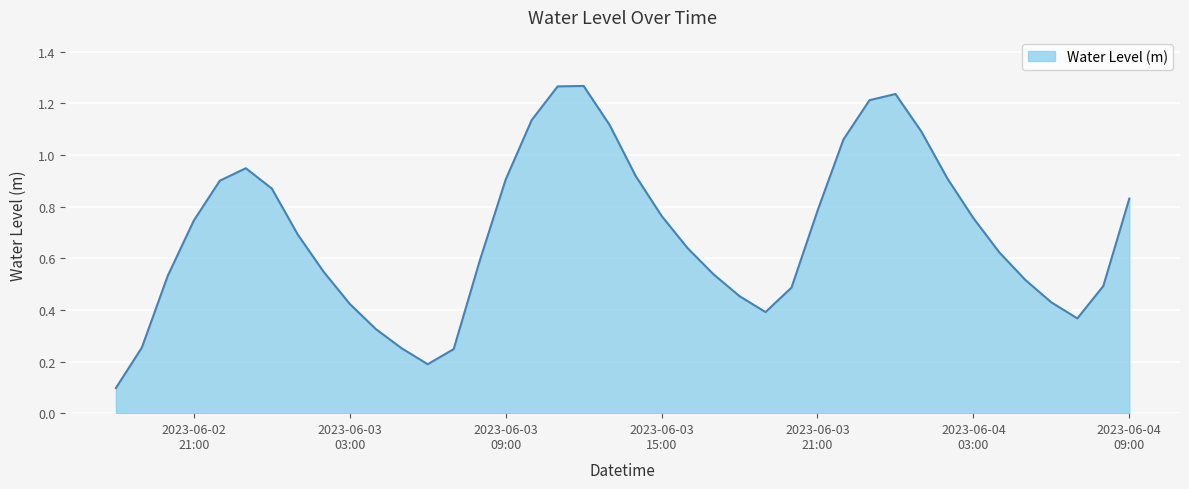

Rank the categories by value from highest to lowest.

2023-06-03 12:00:00, 2023-06-03 11:00:00, 2023-06-04 00:00:00, 2023-06-03 23:00:00, 2023-06-03 10:00:00, 2023-06-03 13:00:00, 2023-06-04 01:00:00, 2023-06-03 22:00:00, 2023-06-02 23:00:00, 2023-06-03 14:00:00, 2023-06-04 02:00:00, 2023-06-03 09:00:00, 2023-06-02 22:00:00, 2023-06-03 00:00:00, 2023-06-04 09:00:00, 2023-06-03 21:00:00, 2023-06-03 15:00:00, 2023-06-04 03:00:00, 2023-06-02 21:00:00, 2023-06-03 01:00:00, 2023-06-03 16:00:00, 2023-06-04 04:00:00, 2023-06-03 08:00:00, 2023-06-03 02:00:00, 2023-06-03 17:00:00, 2023-06-02 20:00:00, 2023-06-04 05:00:00, 2023-06-04 08:00:00, 2023-06-03 20:00:00, 2023-06-03 18:00:00, 2023-06-04 06:00:00, 2023-06-03 03:00:00, 2023-06-03 19:00:00, 2023-06-04 07:00:00, 2023-06-03 04:00:00, 2023-06-02 19:00:00, 2023-06-03 05:00:00, 2023-06-03 07:00:00, 2023-06-03 06:00:00, 2023-06-02 18:00:00